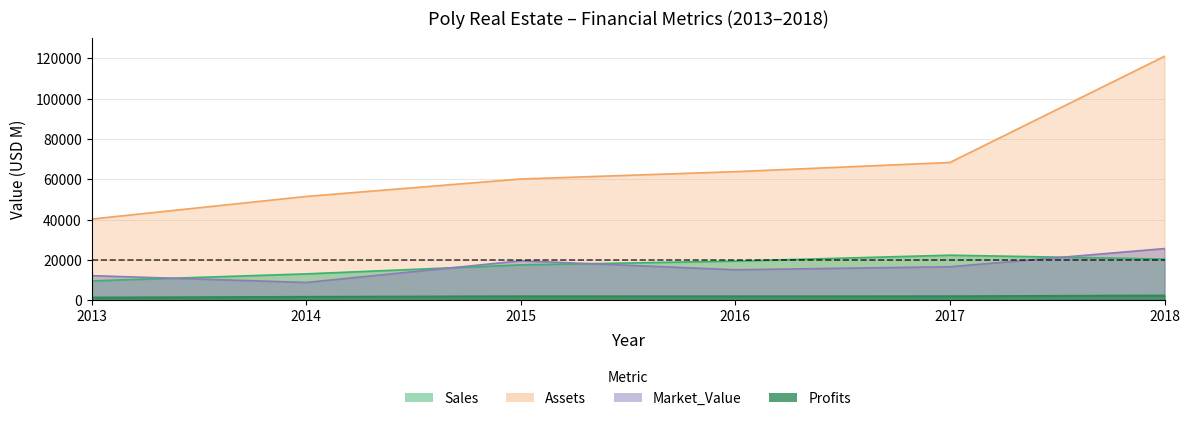

Where is the first local minimum for Market_Value?

2014